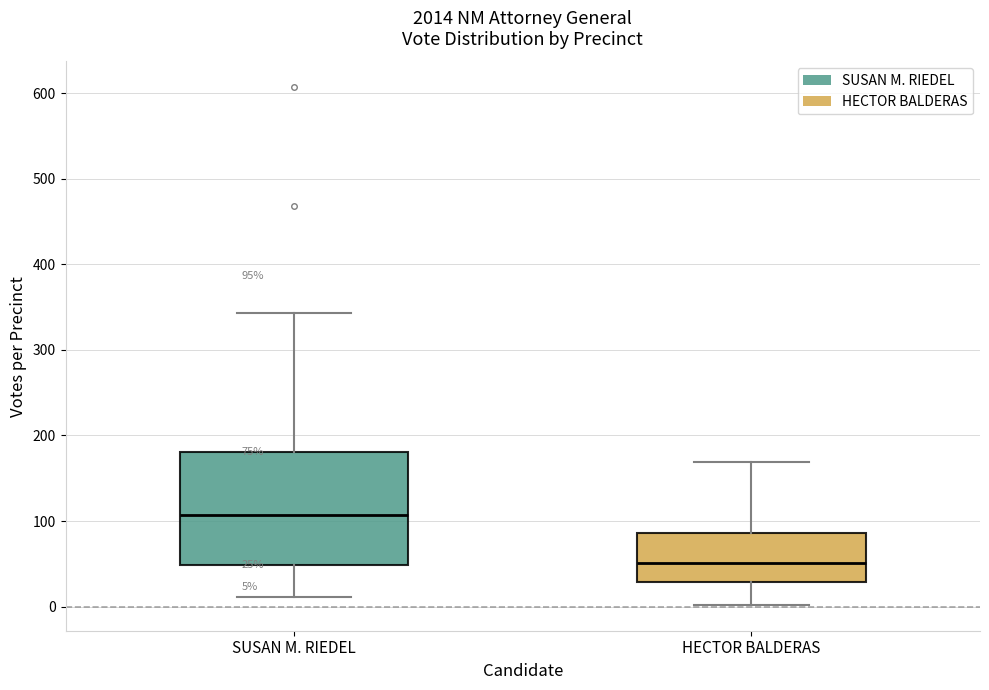

Comparing the boxes themselves (not the whiskers), which one is the tallest?

SUSAN M. RIEDEL